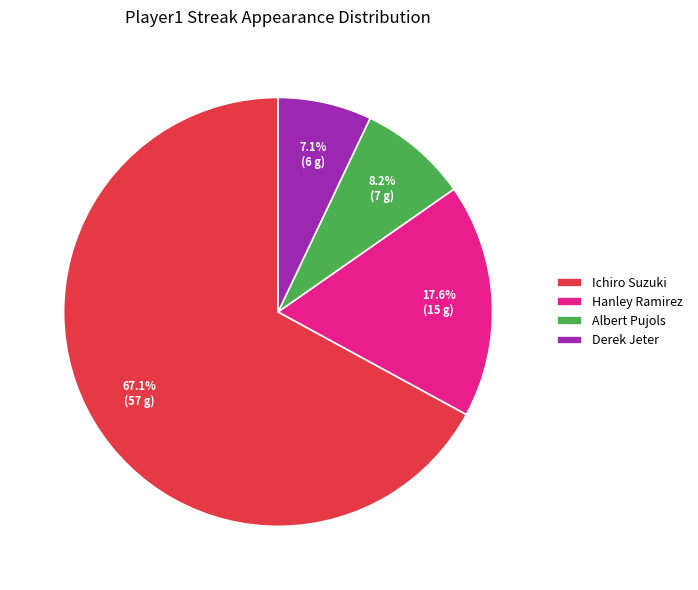

Which has a higher value, Hanley Ramirez or Ichiro Suzuki?

Ichiro Suzuki